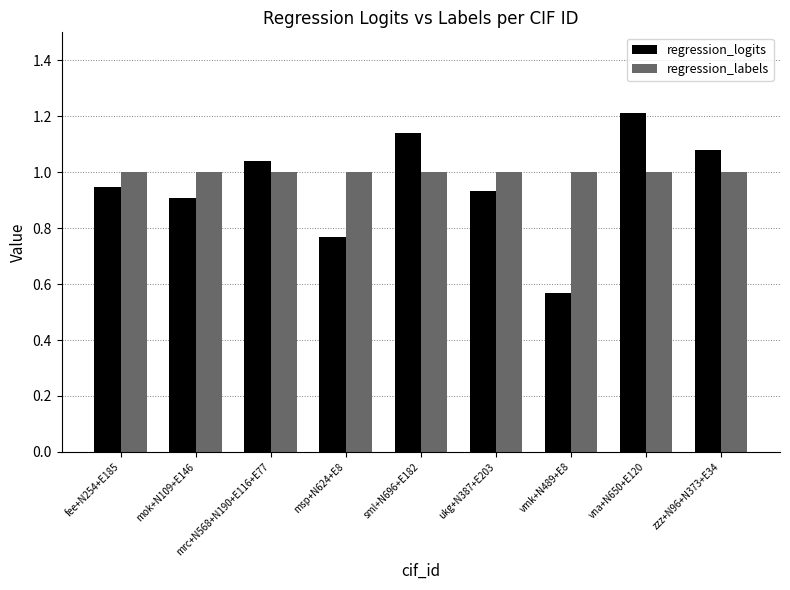

The value of regression_logits at vna+N650+E120 is 1.2. True or false?

True